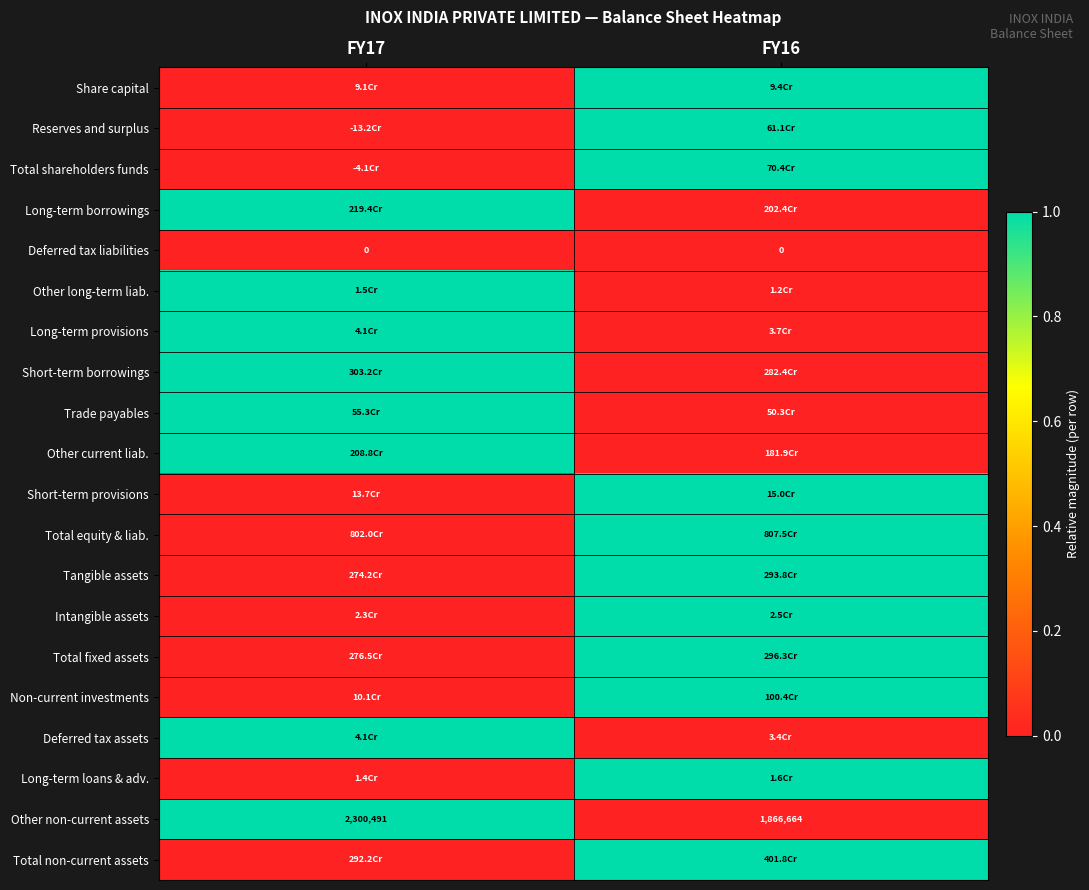

Which category has the lowest value in the Long-term borrowings series?

FY16